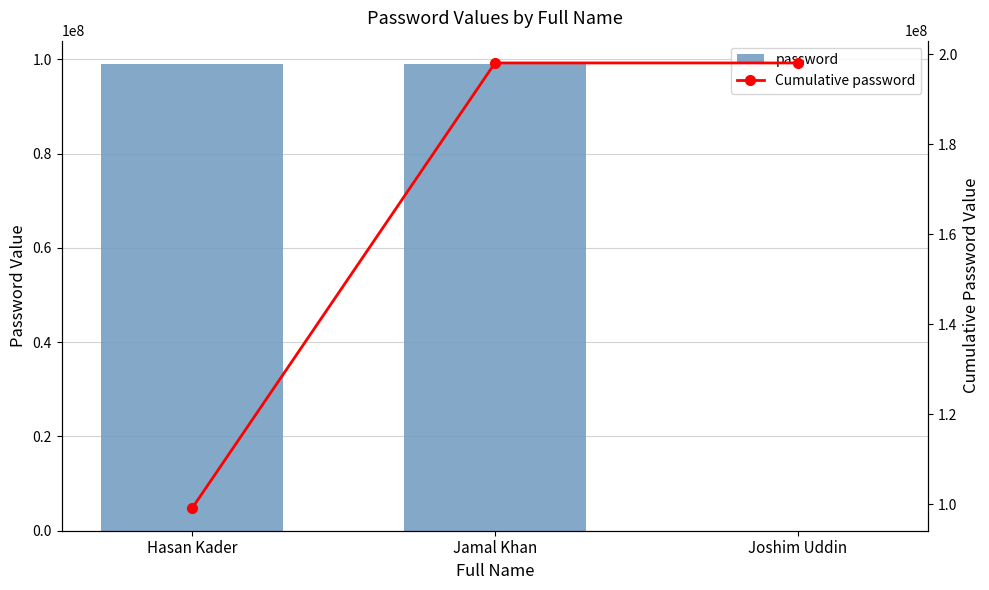

What is the average value of the password series?

66022427